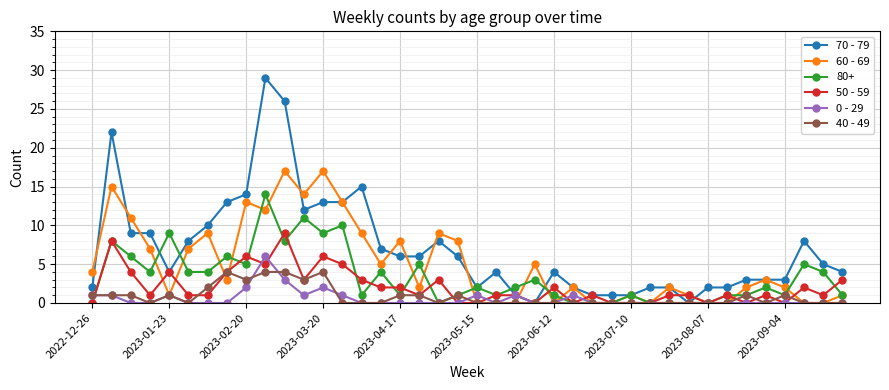

List the series in order of their peak value, highest first.

70 - 79, 60 - 69, 80+, 50 - 59, 0 - 29, 40 - 49